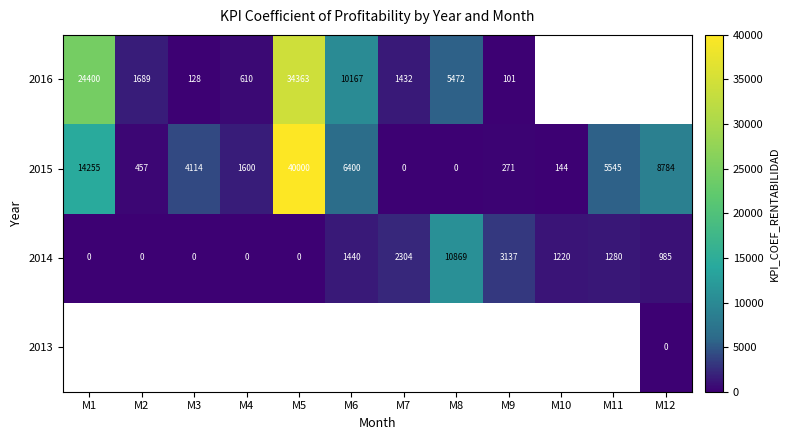

What is the highest value of the 2015 series?

40000